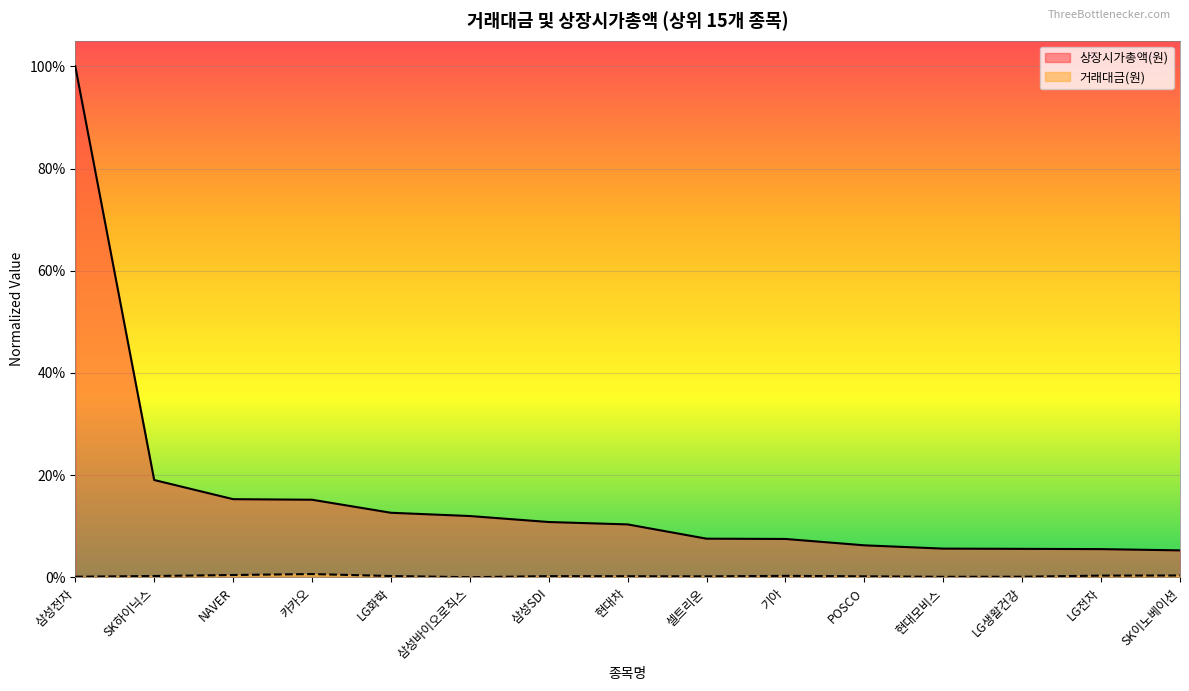

Rank the categories by value from lowest to highest.

SK이노베이션, LG전자, LG생활건강, 현대모비스, POSCO, 기아, 셀트리온, 현대차, 삼성SDI, 삼성바이오로직스, LG화학, 카카오, NAVER, SK하이닉스, 삼성전자